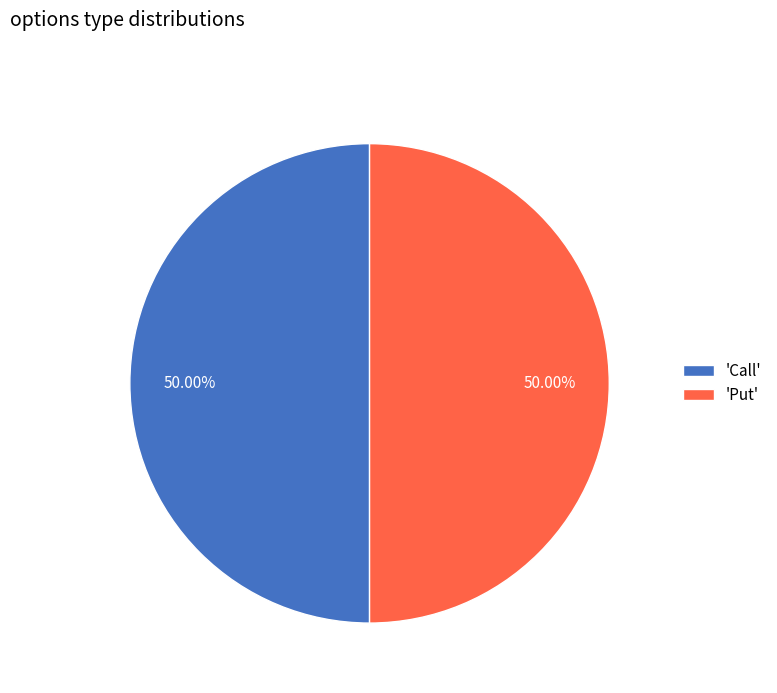

How many slices are in this pie chart?

2